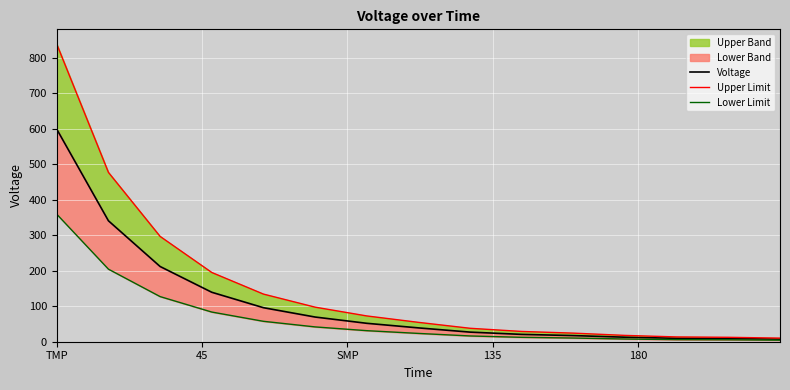

True or false: Lower Limit has more than 1 points higher than both neighbors.

False